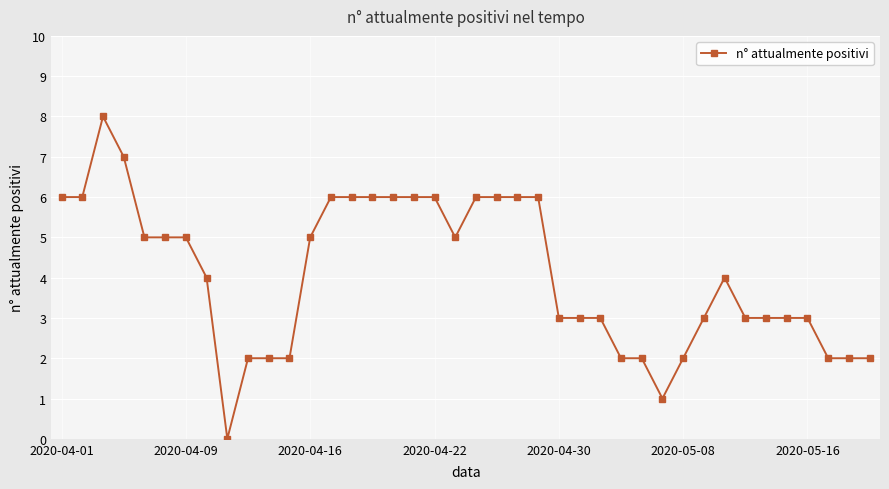

True or false: the data has more than 1 interior local peaks.

True